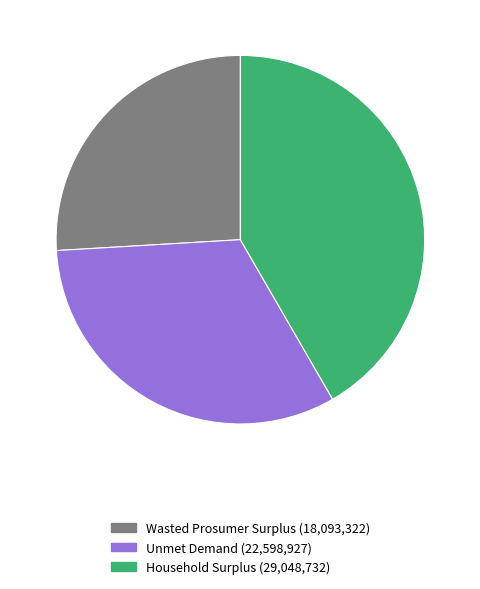

Rank the categories by value from lowest to highest.

Wasted Prosumer Surplus, Unmet Demand, Household Surplus